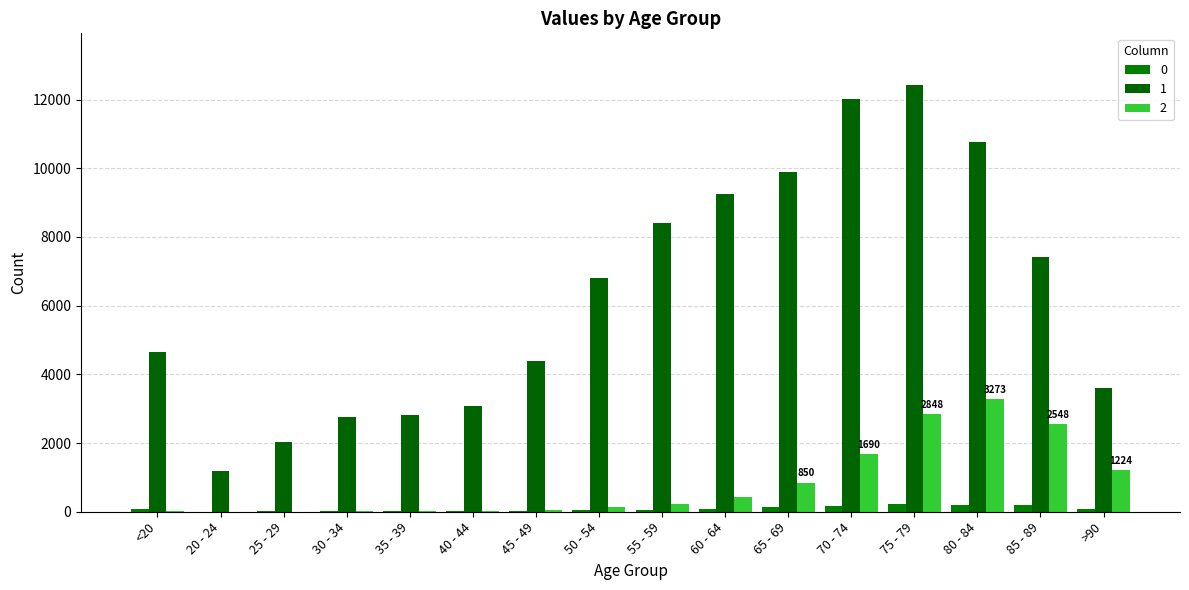

Are the bars grouped side by side (vs. stacked)?

Yes